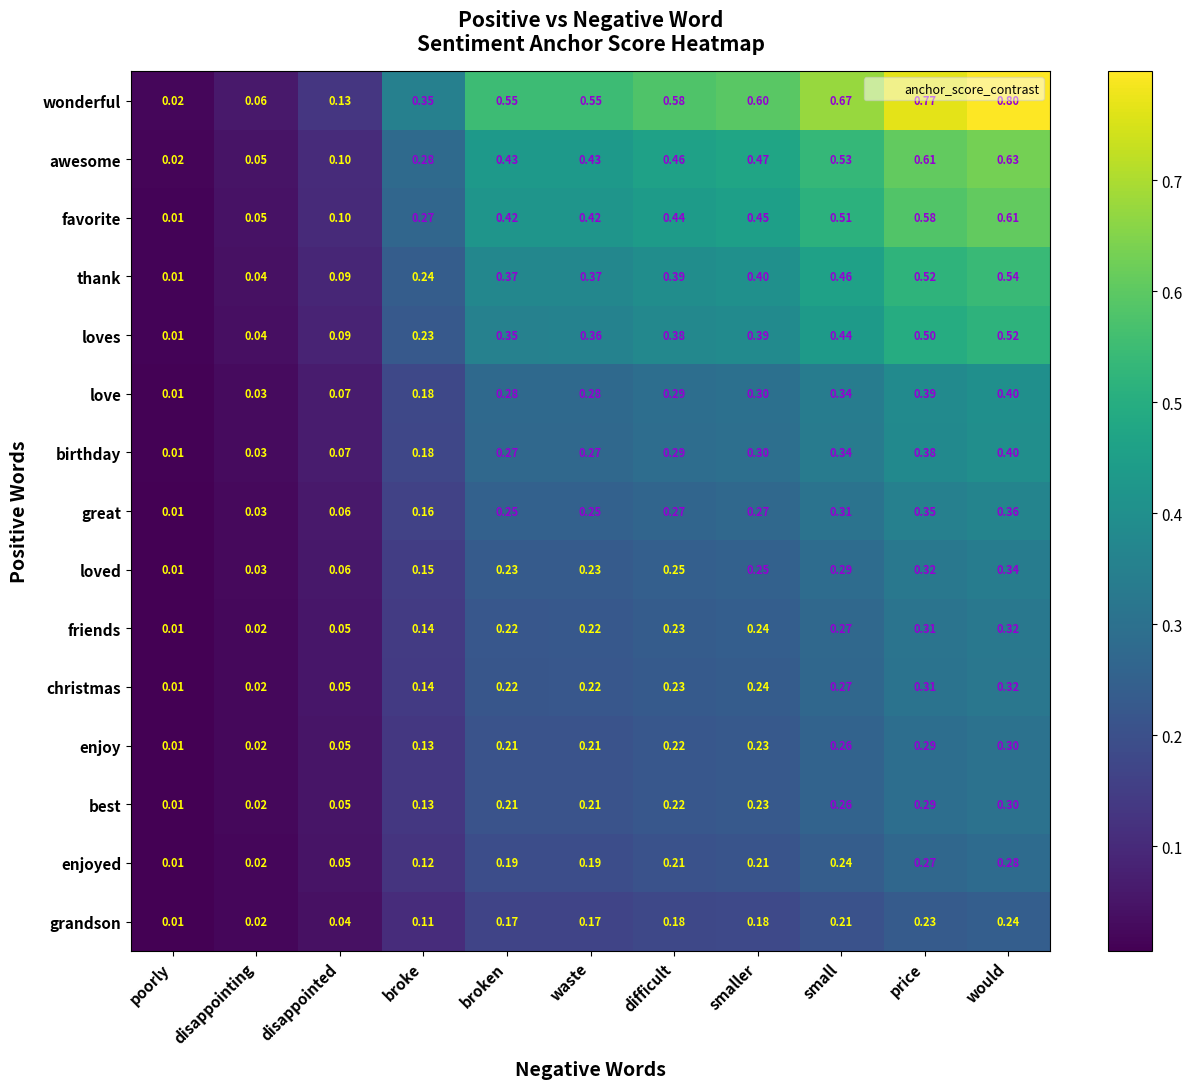

At which label does great reach its minimum?

poorly